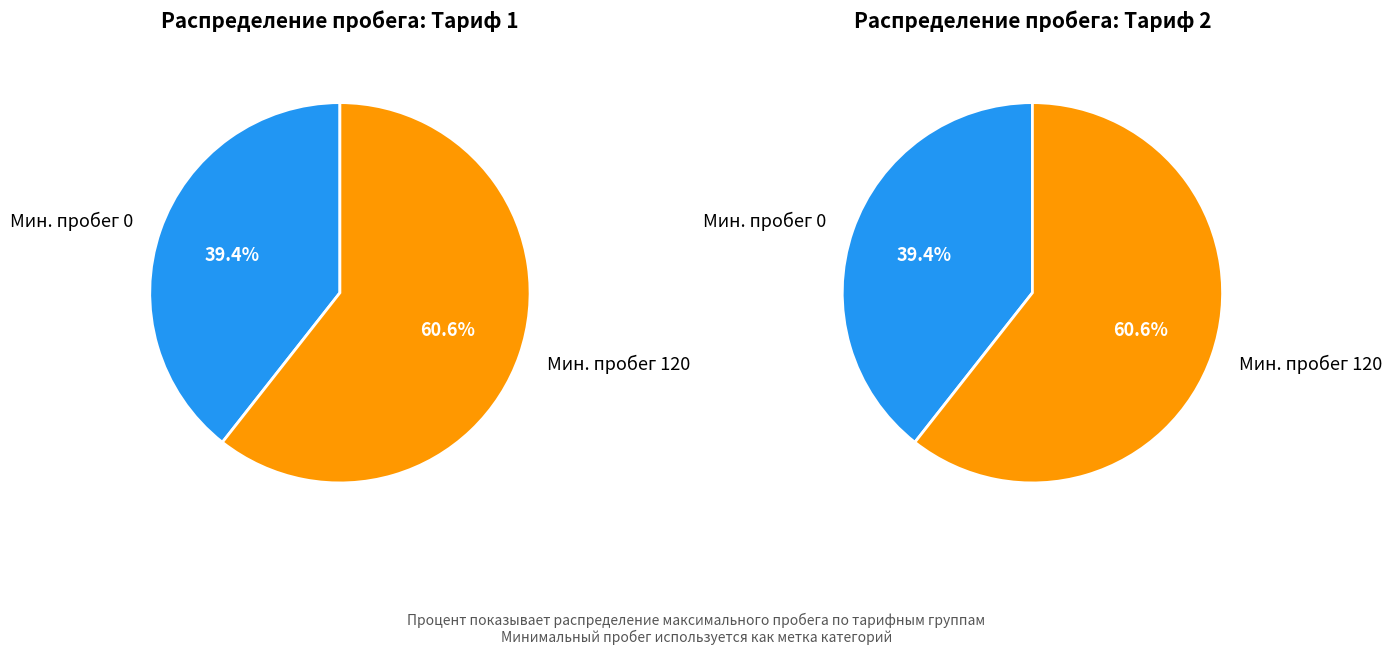

Which category has the biggest portion of the pie?

120